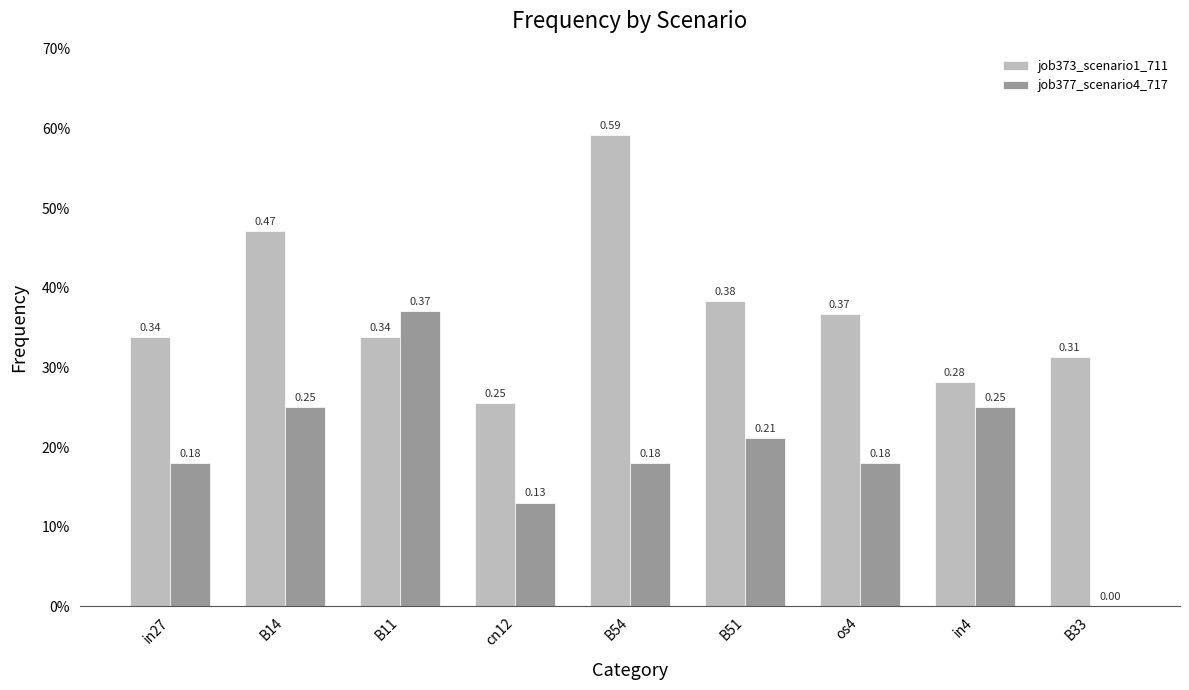

What is the label of the 8th bar from the left?

in4